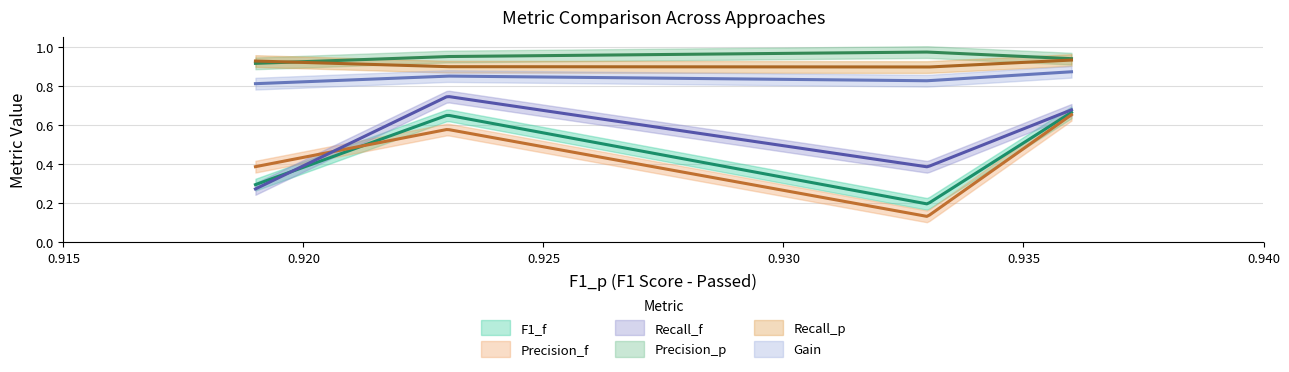

Reading right to left, list all the values displayed in this chart.

F1_f: HYBRIDCISAVEGitSense=0.7	HYBRIDCISAVE=0.2	BuildFastGitSense=0.7	BuildFast=0.3
Precision_f: HYBRIDCISAVEGitSense=0.7	HYBRIDCISAVE=0.1	BuildFastGitSense=0.6	BuildFast=0.4
Recall_f: HYBRIDCISAVEGitSense=0.7	HYBRIDCISAVE=0.4	BuildFastGitSense=0.7	BuildFast=0.3
Precision_p: HYBRIDCISAVEGitSense=0.9	HYBRIDCISAVE=1.0	BuildFastGitSense=0.9	BuildFast=0.9
Recall_p: HYBRIDCISAVEGitSense=0.9	HYBRIDCISAVE=0.9	BuildFastGitSense=0.9	BuildFast=0.9
Gain: HYBRIDCISAVEGitSense=0.9	HYBRIDCISAVE=0.8	BuildFastGitSense=0.8	BuildFast=0.8